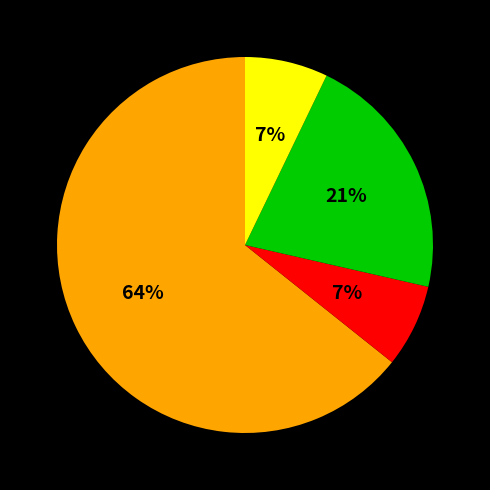

To the nearest percent, what is the average slice percentage?

25%